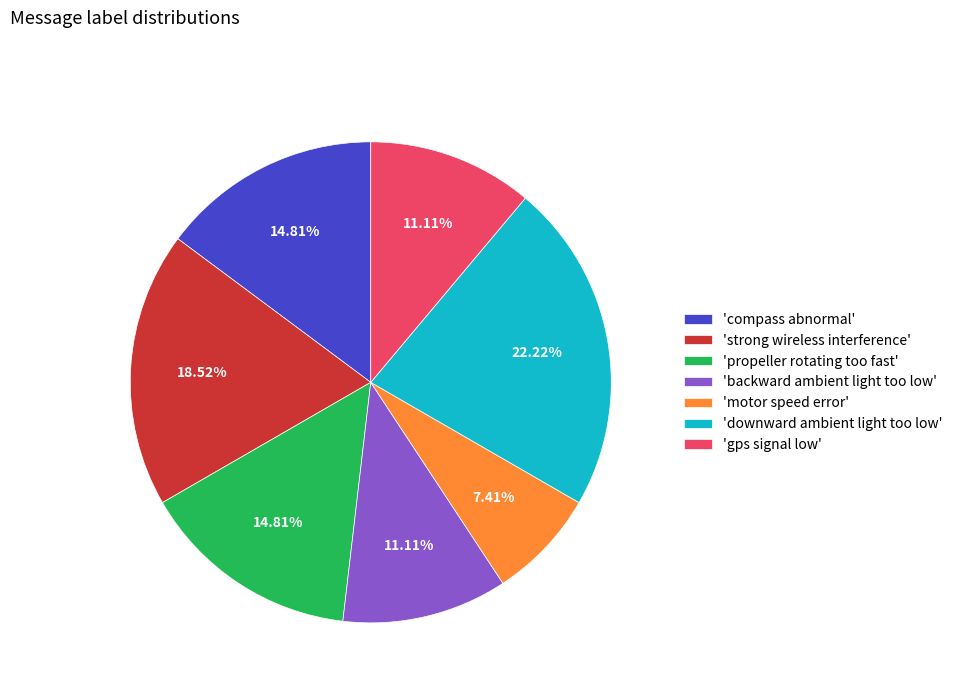

What is the ratio of the value at 'strong wireless interference' to the value at 'backward ambient light too low'?

1.7